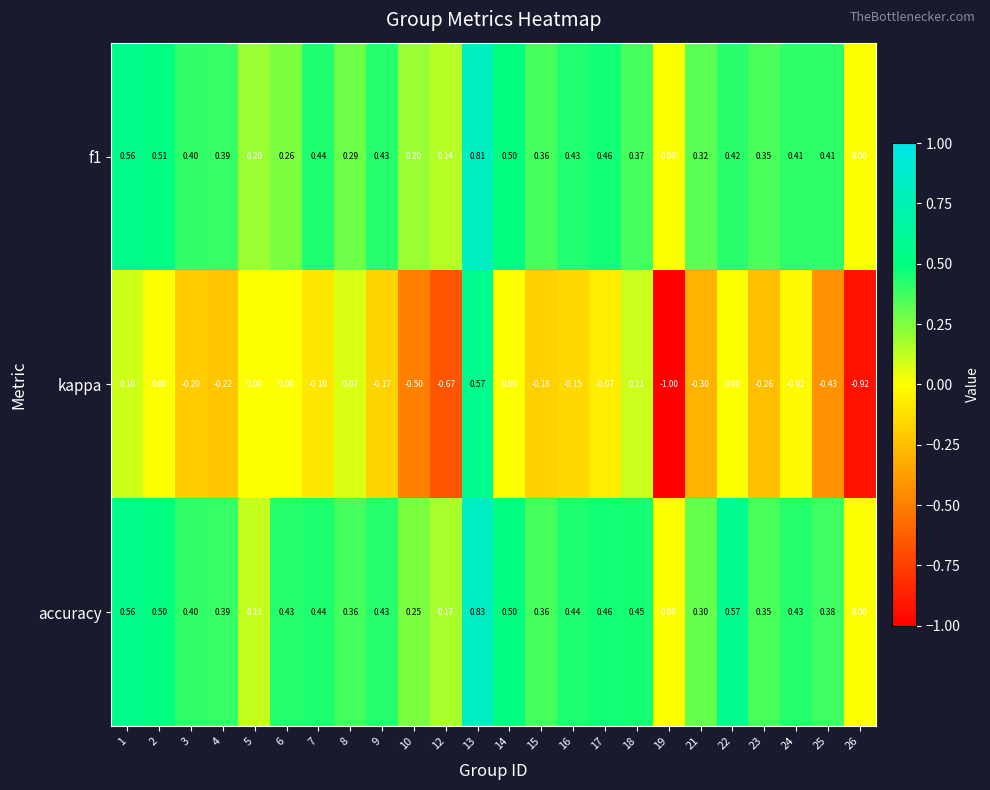

How many series are shown in this chart?

3